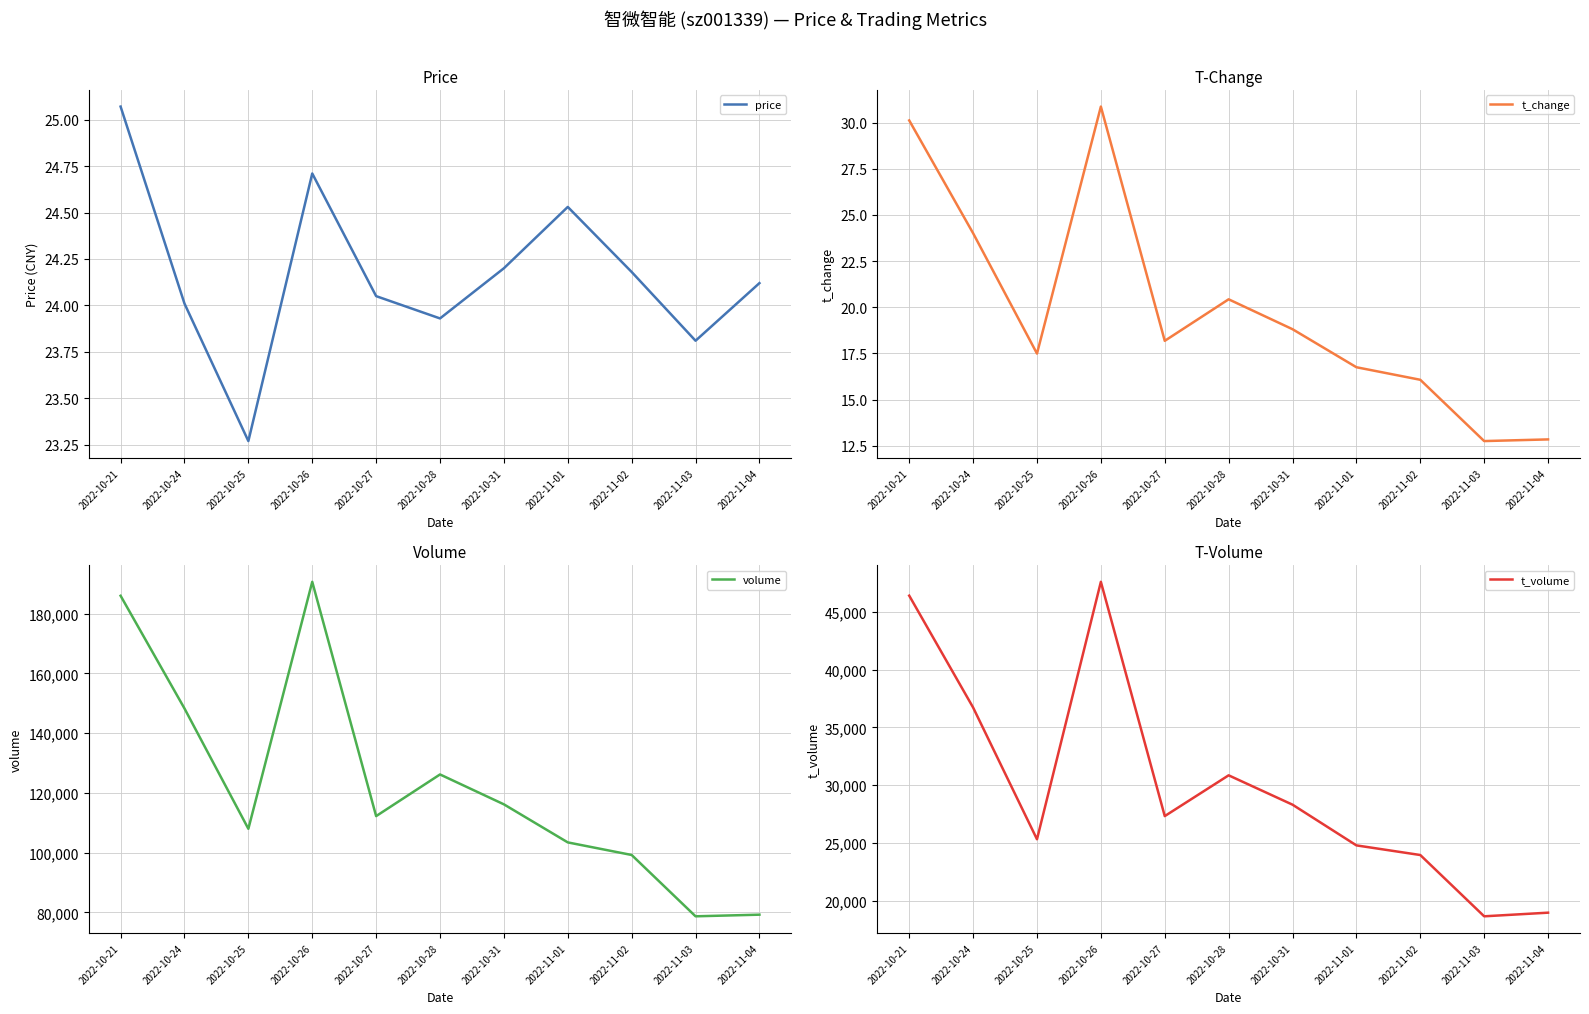

At which label does volume reach its peak?

2022-10-26